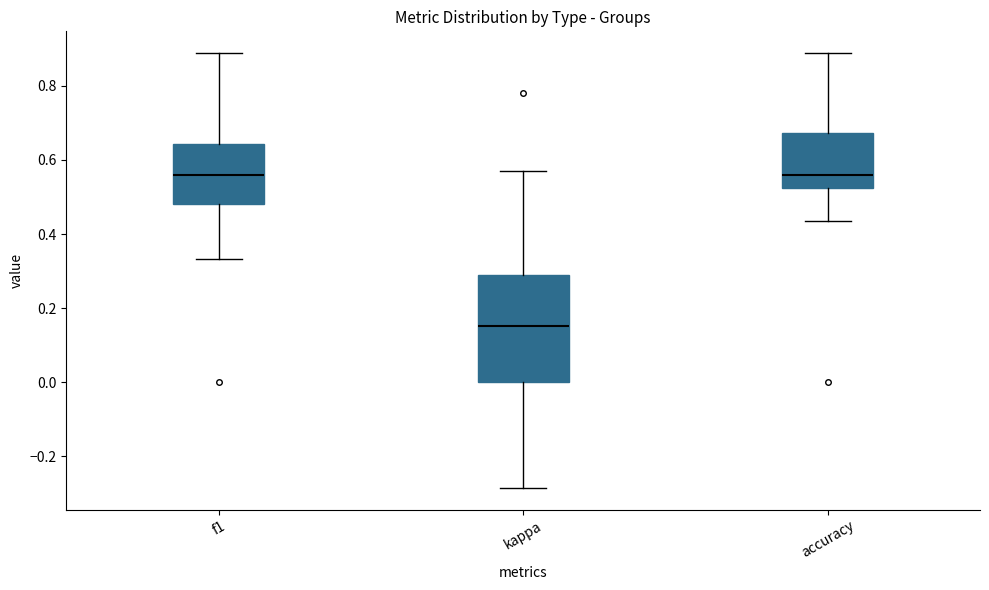

Reading left to right, read every box against the y-axis: the position of its median line, the range the box covers, and the ends of its whiskers. The values are not printed on the chart, so give them approximately, as read against the axis.

f1: median 0.56, box 0.48 to 0.64, whiskers 0.34 to 0.88
kappa: median 0.16, box 0.00 to 0.28, whiskers -0.28 to 0.58
accuracy: median 0.56, box 0.52 to 0.68, whiskers 0.44 to 0.88